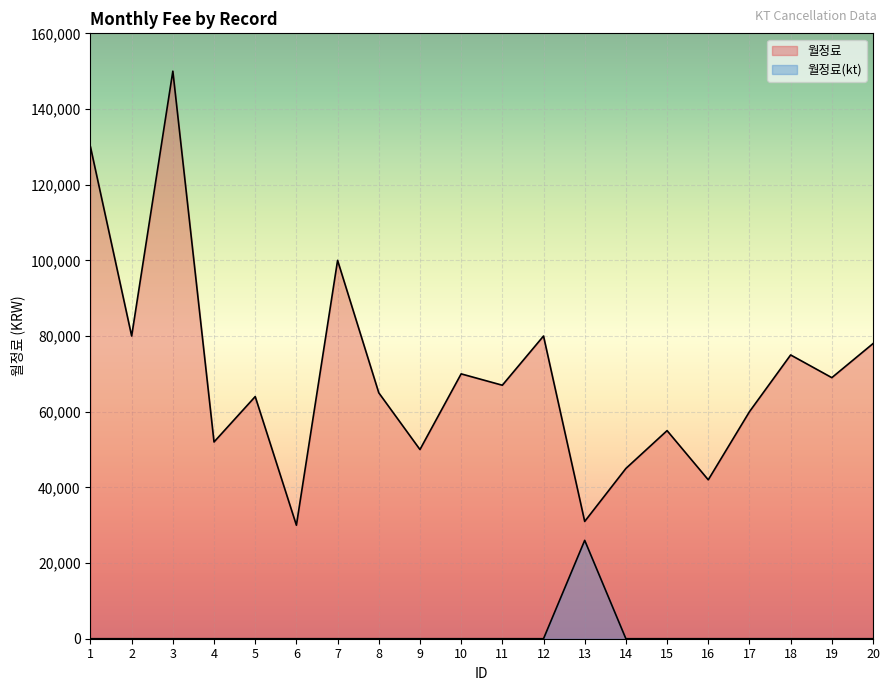

Reading right to left, what are all the values shown in this chart?

월정료: 20=78000	19=69000	18=75000	17=60000	16=42000	15=55000	14=45000	13=31000	12=80000	11=67000	10=70000	9=50000	8=65000	7=100000	6=30000	5=64000	4=52000	3=150000	2=80000	1=130000
월정료(kt): 20=0	19=0	18=0	17=0	16=0	15=0	14=0	13=26000	12=0	11=0	10=0	9=0	8=0	7=0	6=0	5=0	4=0	3=0	2=0	1=0